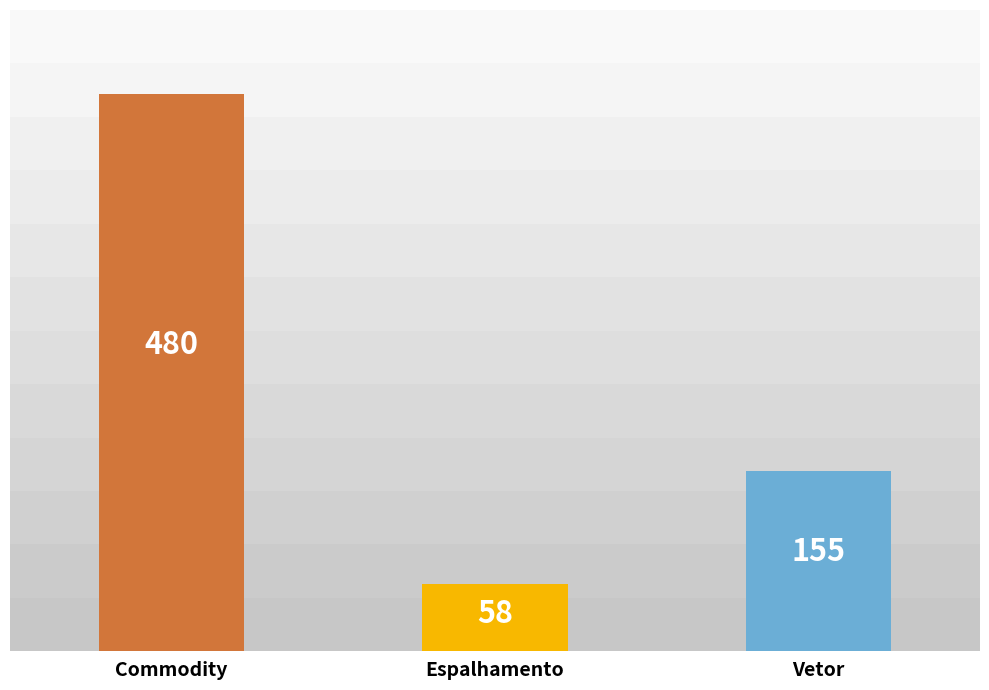

What is the label of the 3rd bar from the right?

Commodity